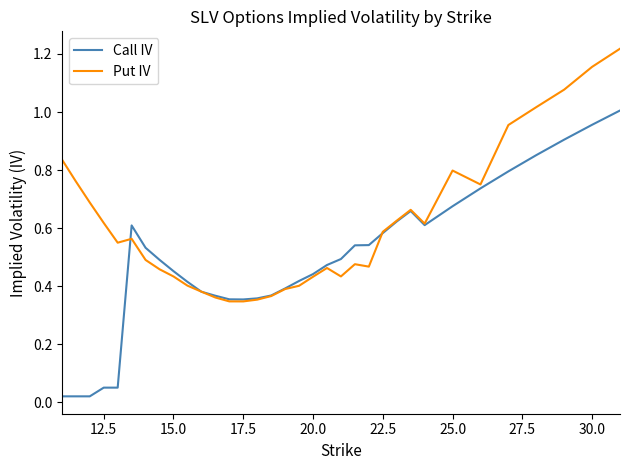

What are all the series names shown in the legend?

Call IV, Put IV